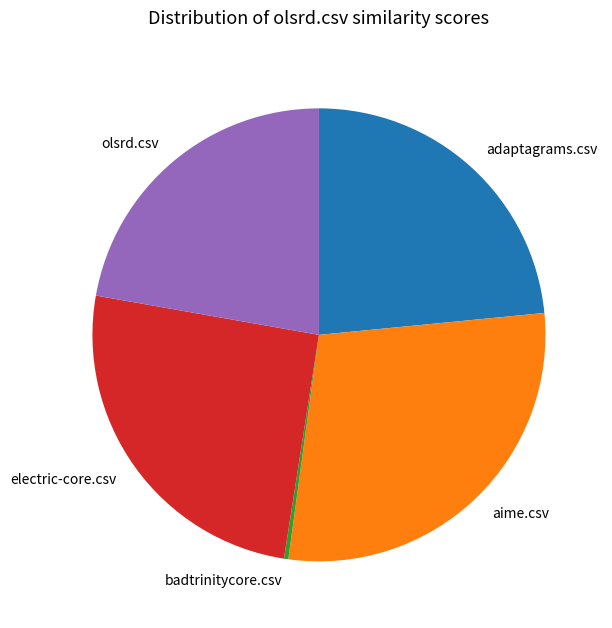

What is the smallest slice in the pie chart?

badtrinitycore.csv